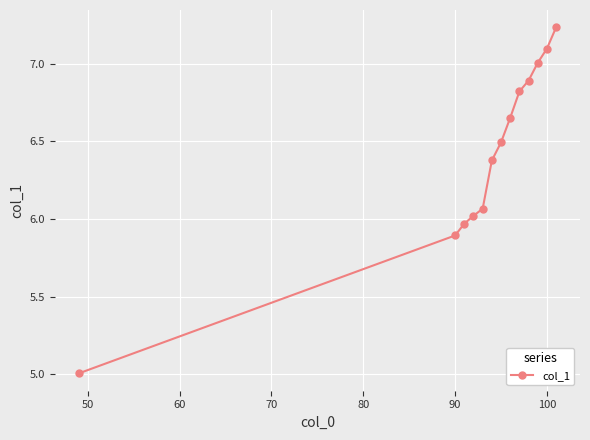

What is the minimum value shown in the chart?

5.0